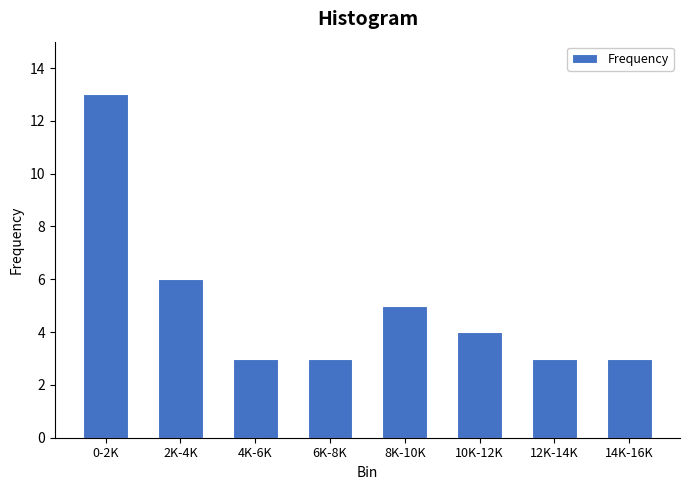

Reading left to right, transcribe all the data shown in this chart.

0-2K=13	2K-4K=6	4K-6K=3	6K-8K=3	8K-10K=5	10K-12K=4	12K-14K=3	14K-16K=3